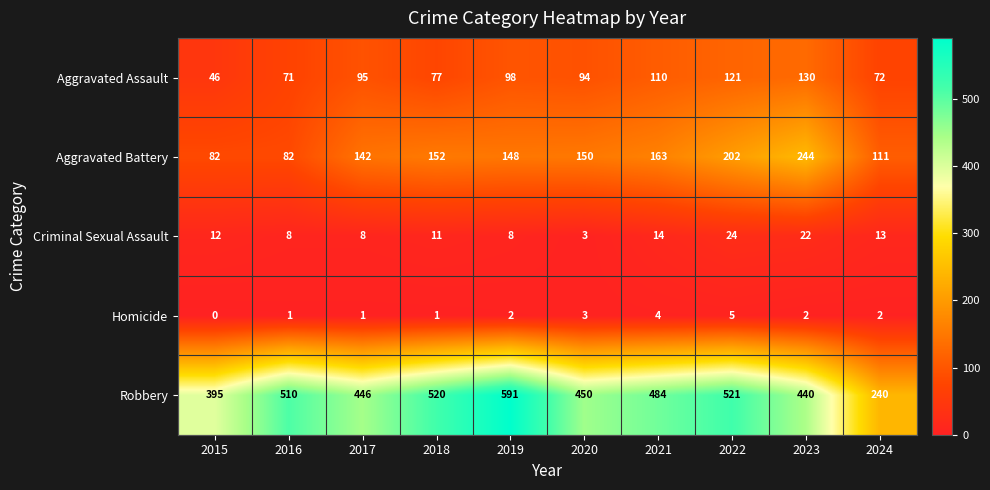

At which label does Aggravated Battery first exceed 150?

2018